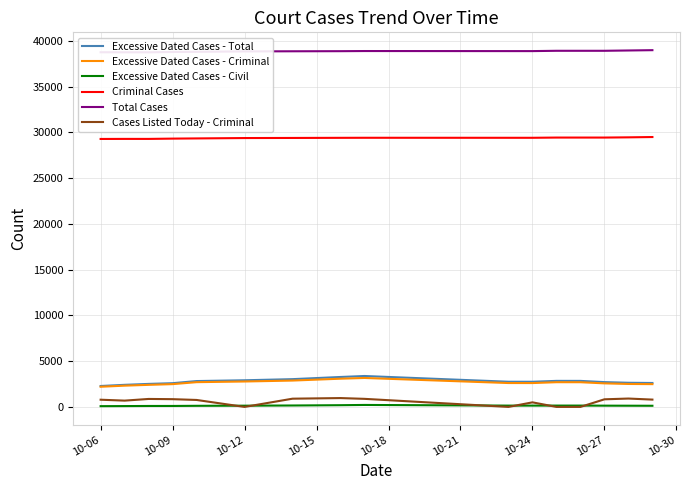

Rank the series by their maximum value, from lowest to highest.

Excessive Dated Cases - Civil, Cases Listed Today - Criminal, Excessive Dated Cases - Criminal, Excessive Dated Cases - Total, Criminal Cases, Total Cases